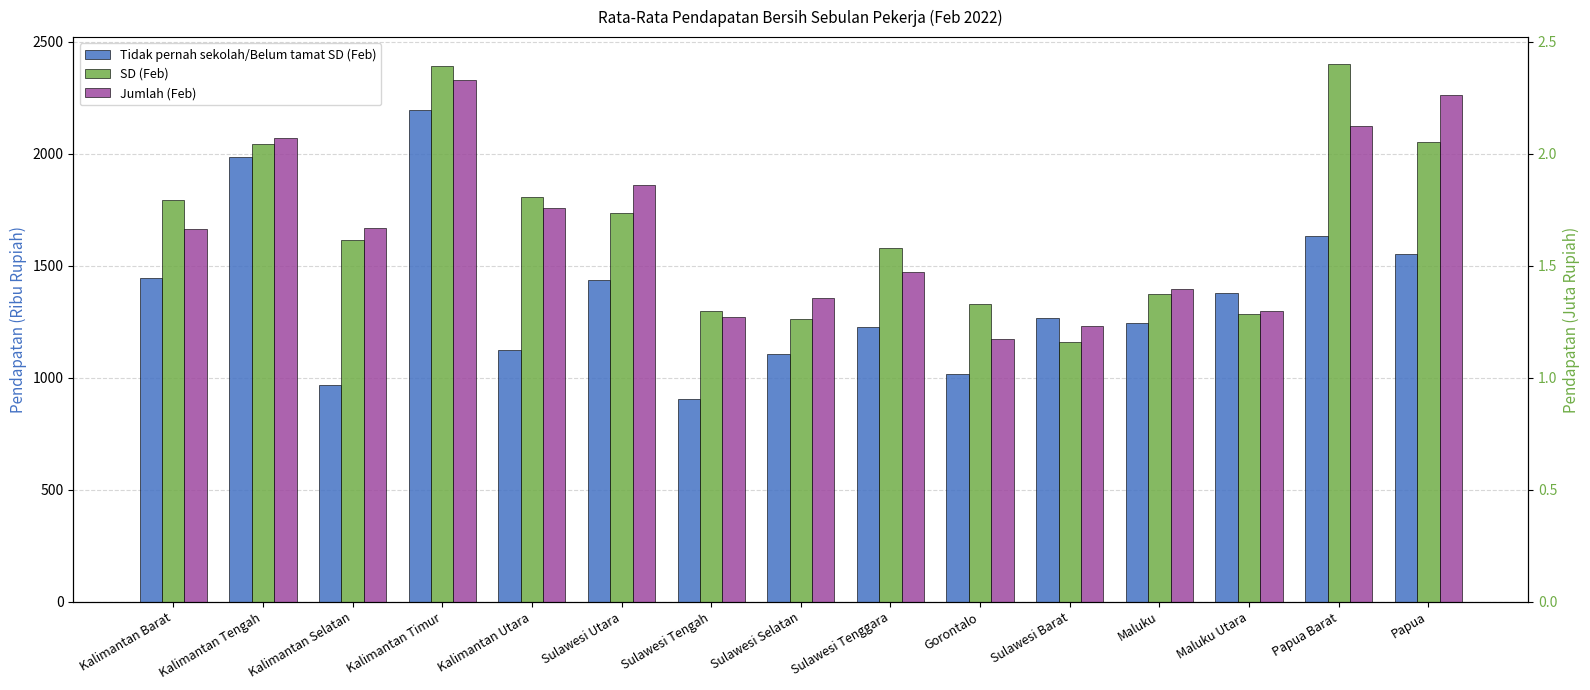

What position from the left is Sulawesi Tenggara?

9